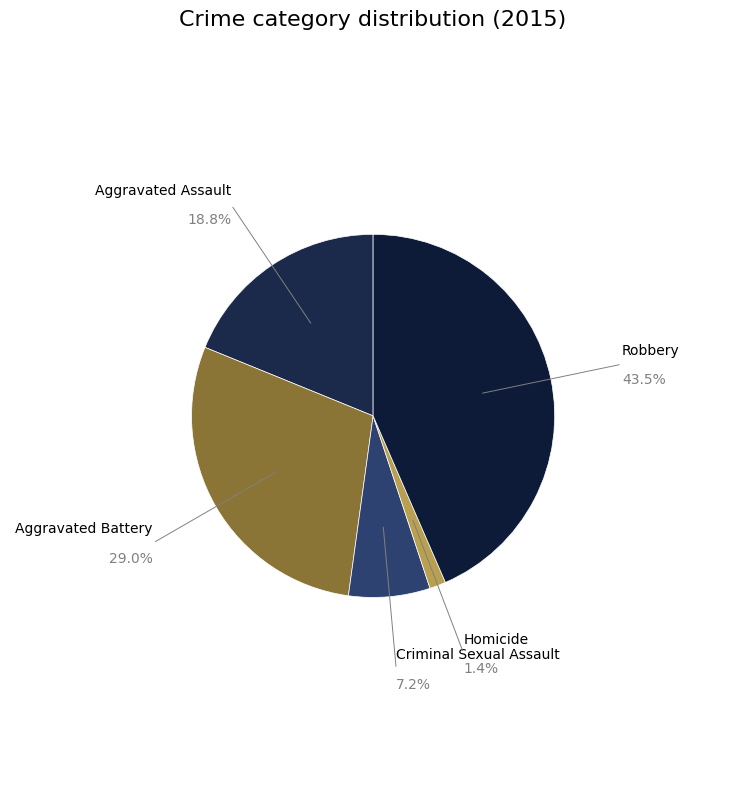

What is the largest slice in the pie chart?

Robbery